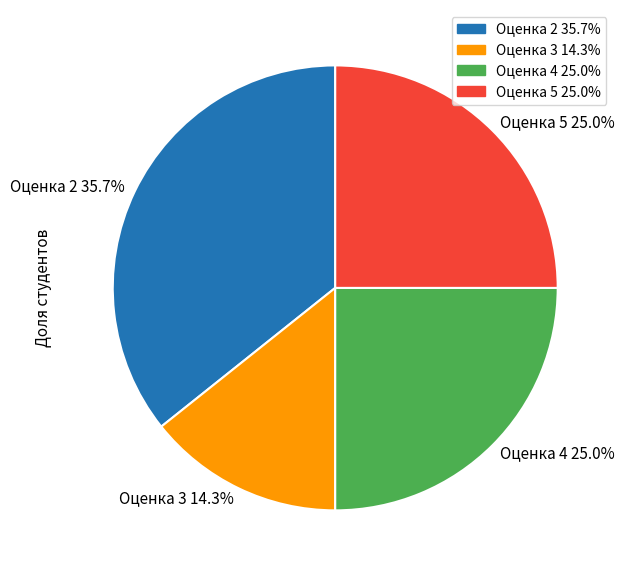

Between Оценка 4 25.0% and Оценка 2 35.7%, which is larger?

Оценка 2 35.7%